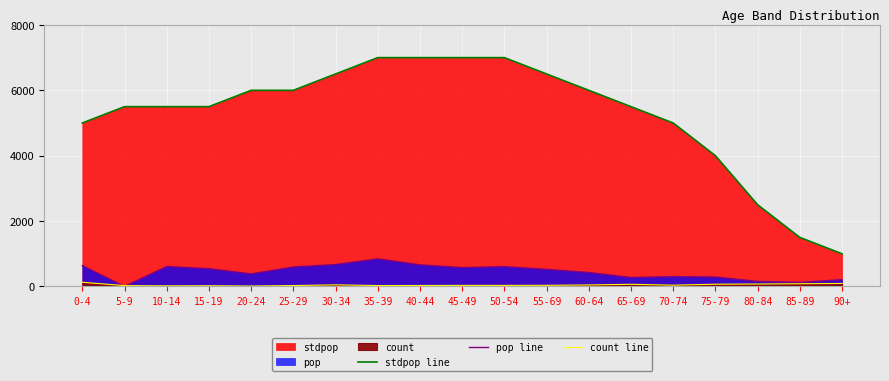

Which series has the largest total across all categories?

stdpop line